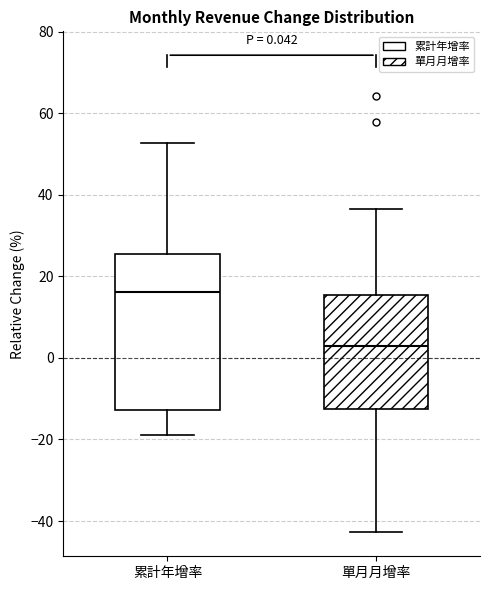

Which box is the tallest, from its lower edge to its upper edge?

累計年增率